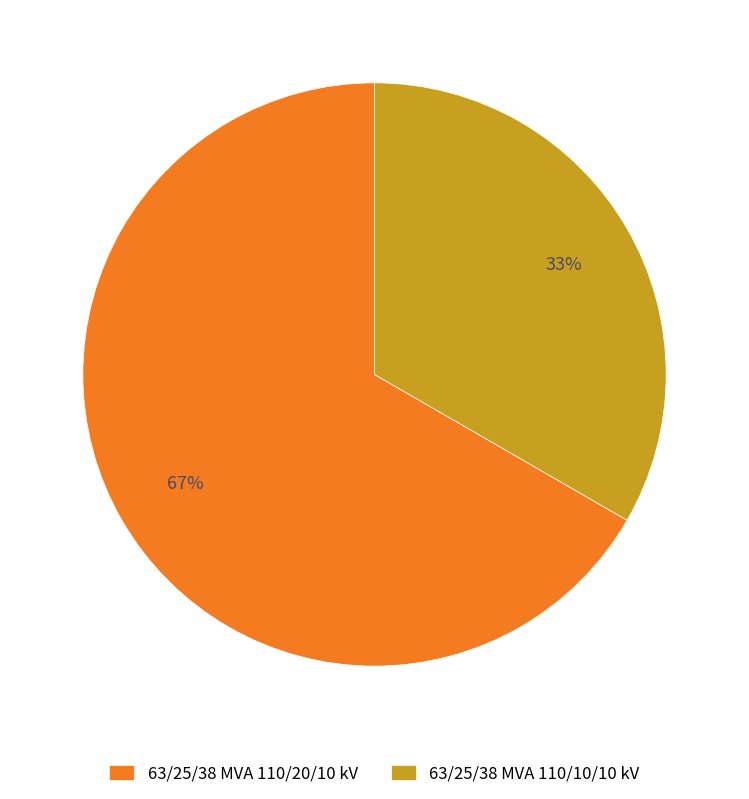

Approximately how many times larger is the value at 63/25/38 MVA 110/20/10 kV compared to 63/25/38 MVA 110/10/10 kV?

2.0